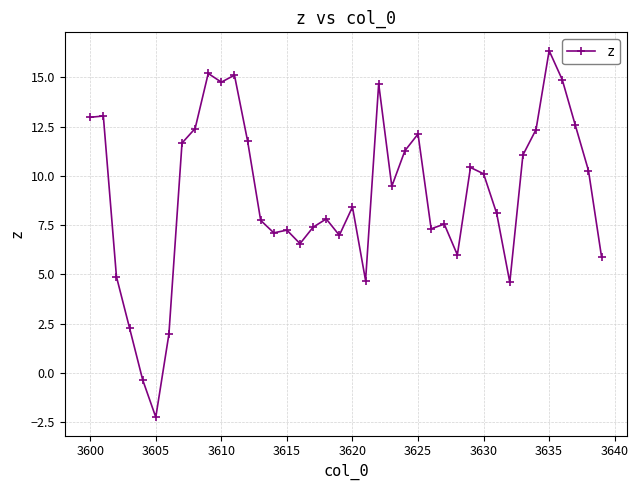

What is the greatest value displayed?

16.4